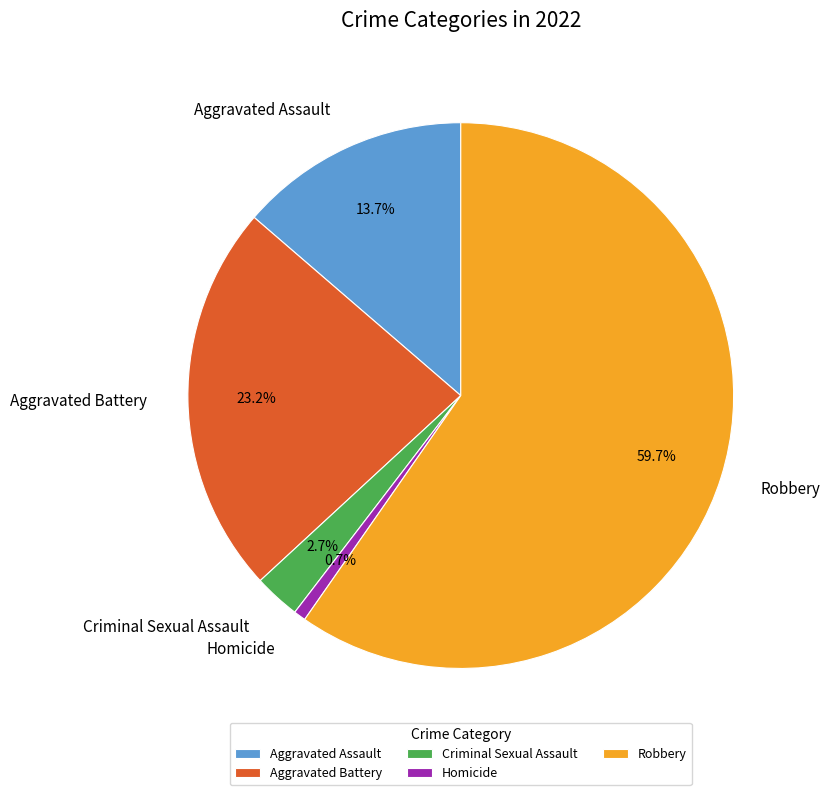

How many segments does this pie chart have?

5